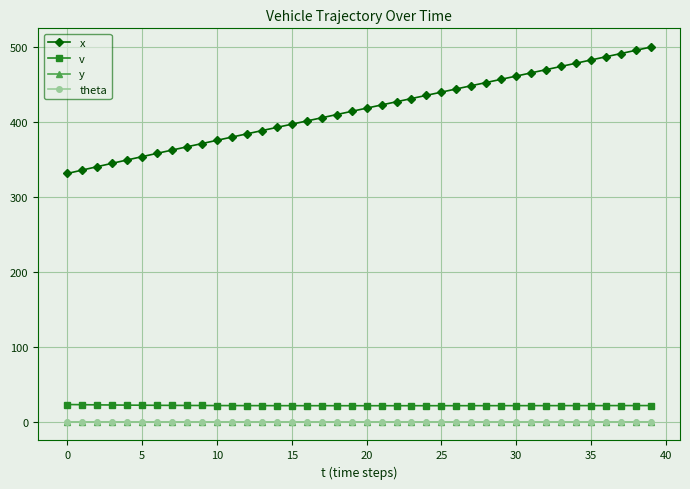

What are all the series names shown in the legend?

x, v, y, theta